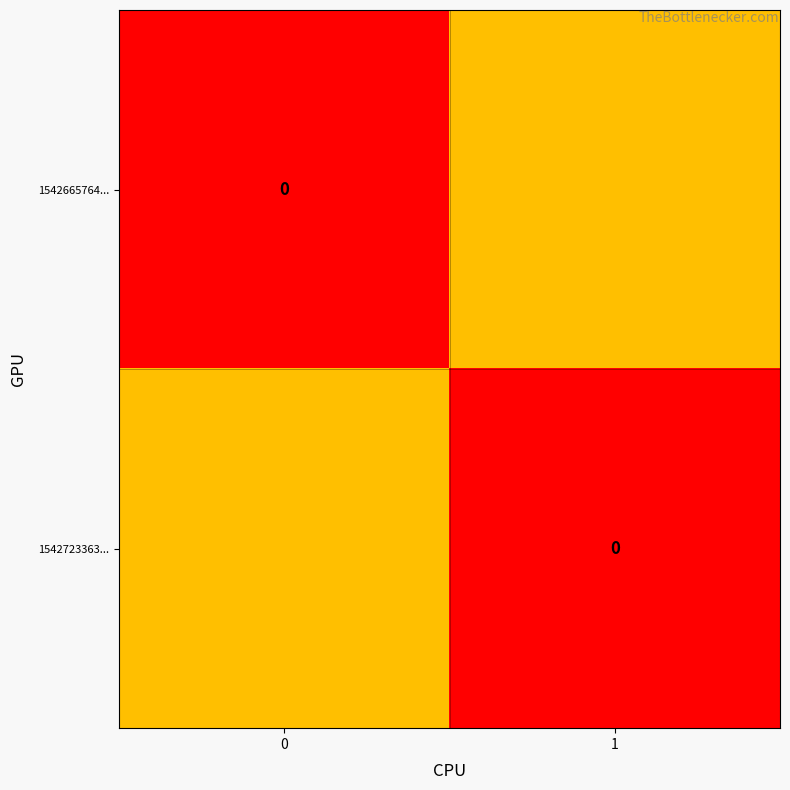

What is the difference between the maximum and minimum values in the 1542665764... series?

0.5